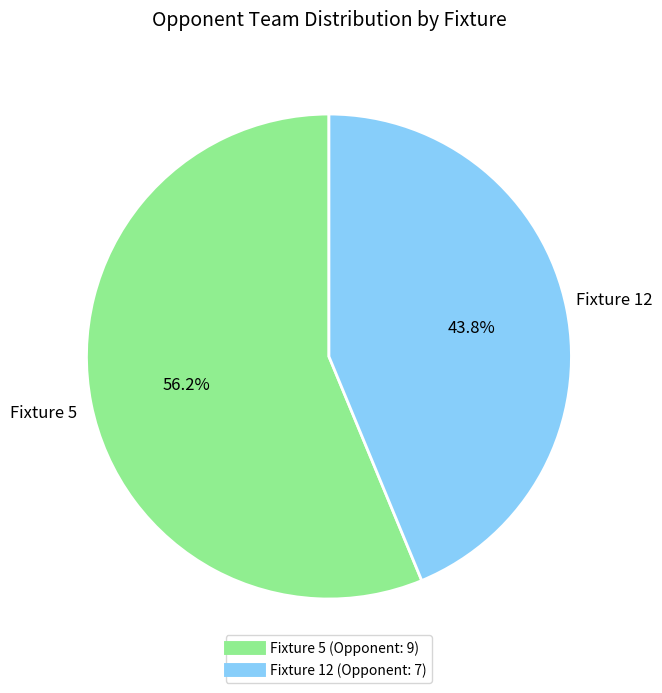

Is there a majority slice in this chart?

Yes